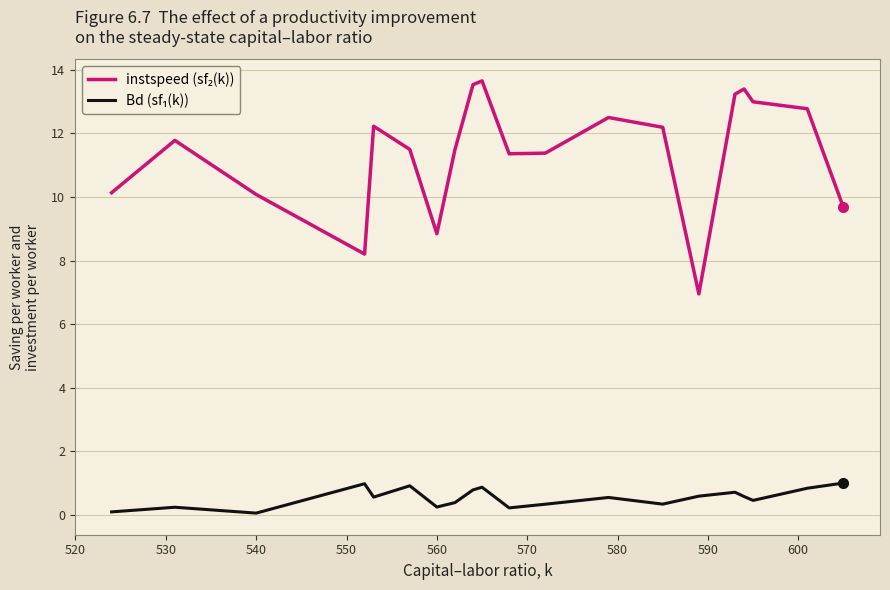

What is the maximum value shown in the chart?

13.7